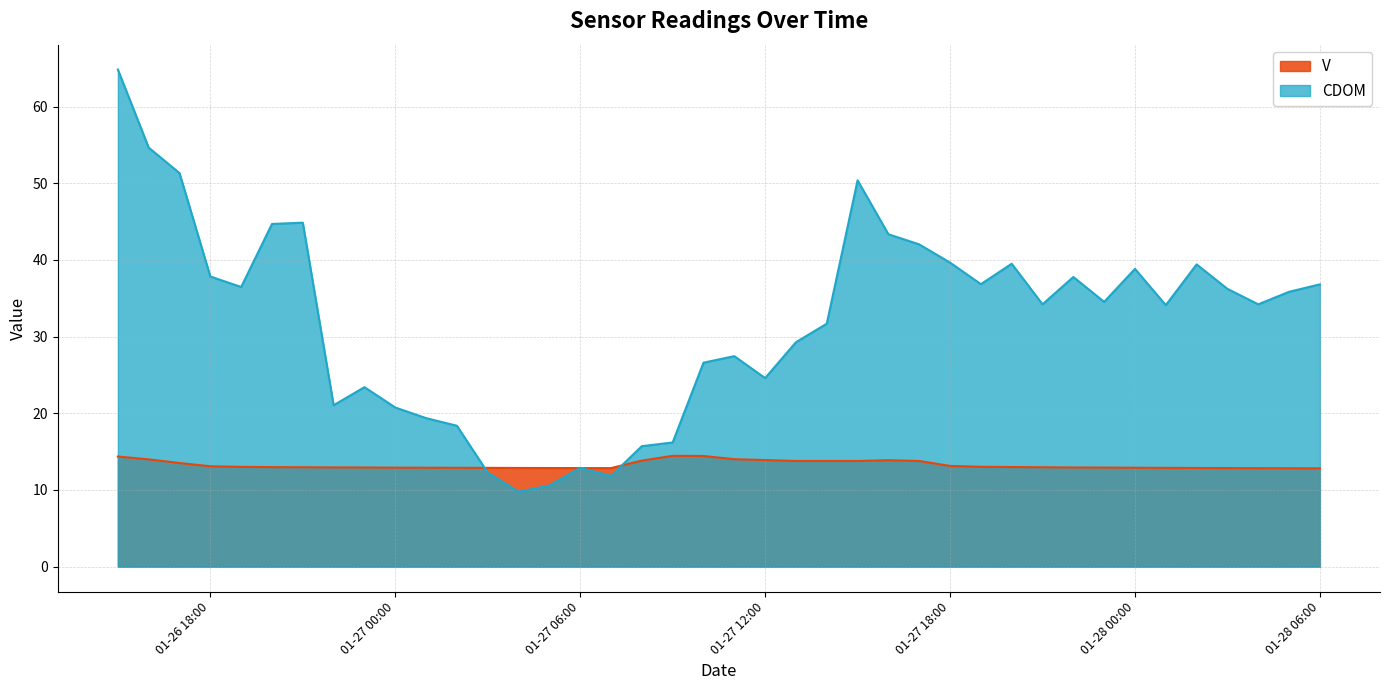

How many times do CDOM and V cross each other?

4